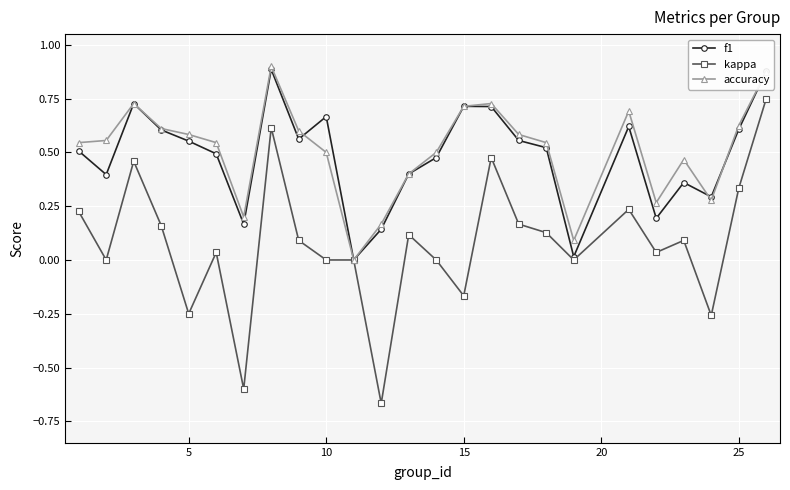

True or false: kappa has more than 2 points higher than both neighbors.

True